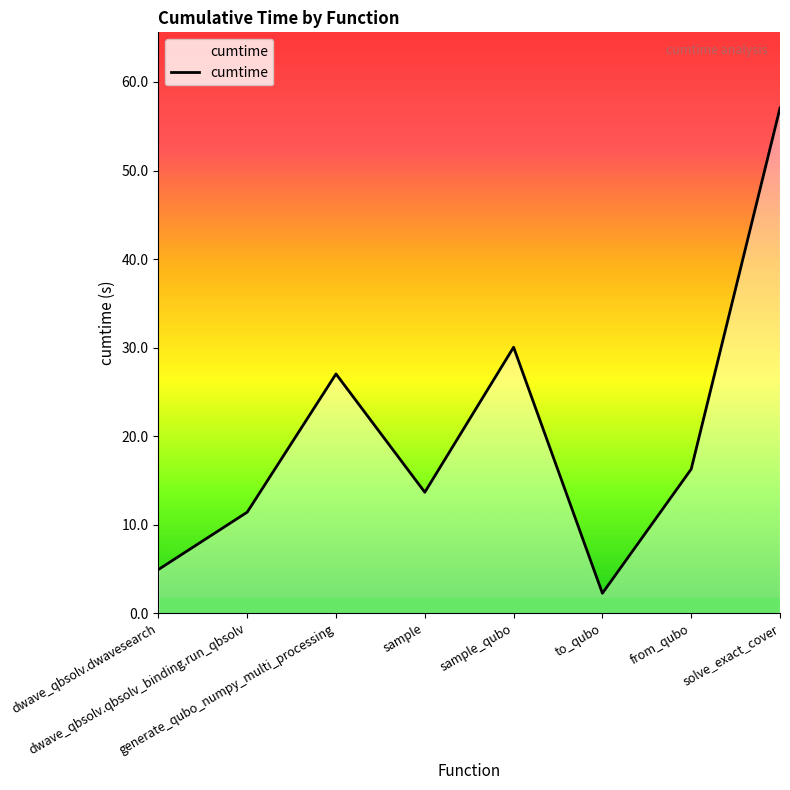

The chart shows a value of 8.8 at sample. True or false?

False